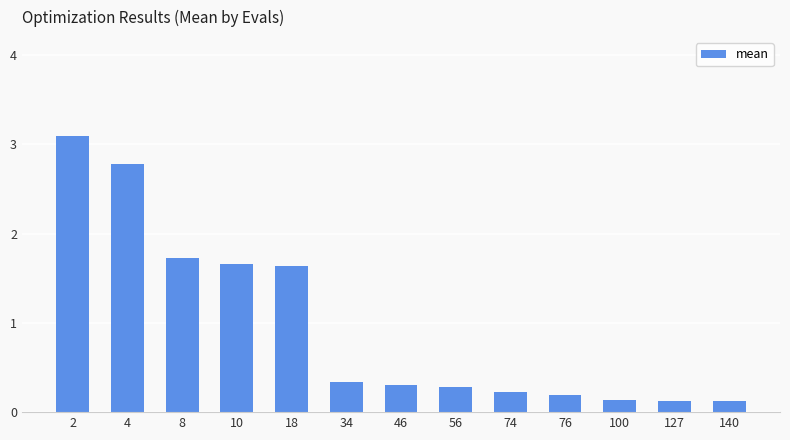

Is it true that the value at 100 is 0.1?

True